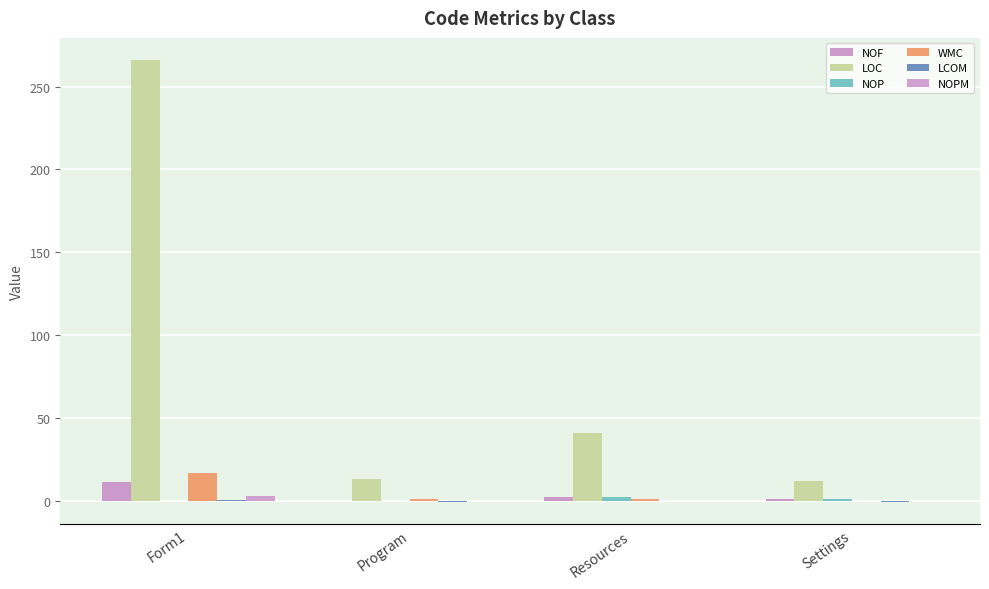

What is the total value across all series at Form1?

297.4